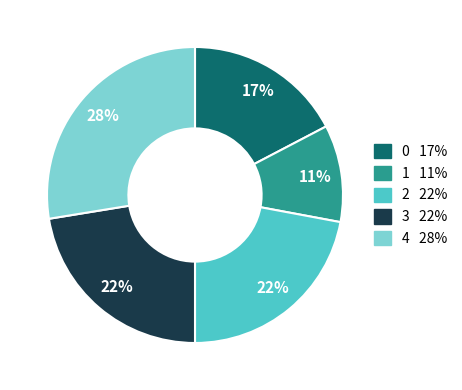

To the nearest percent, what percentage of the pie is 2?

22%